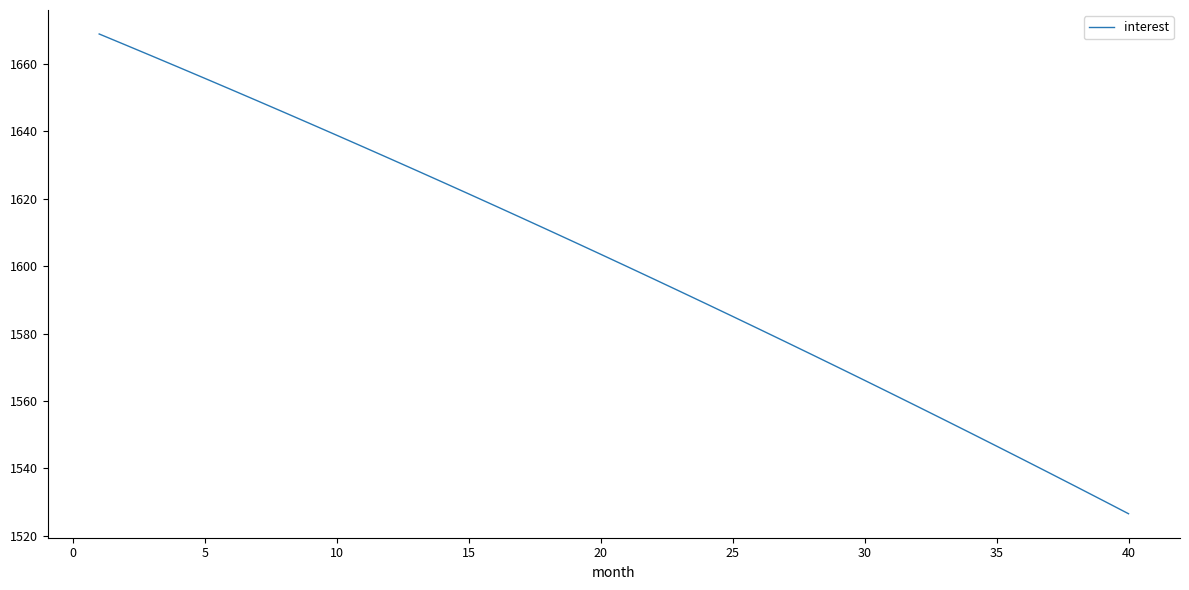

What is the difference between the maximum and minimum values?

142.2